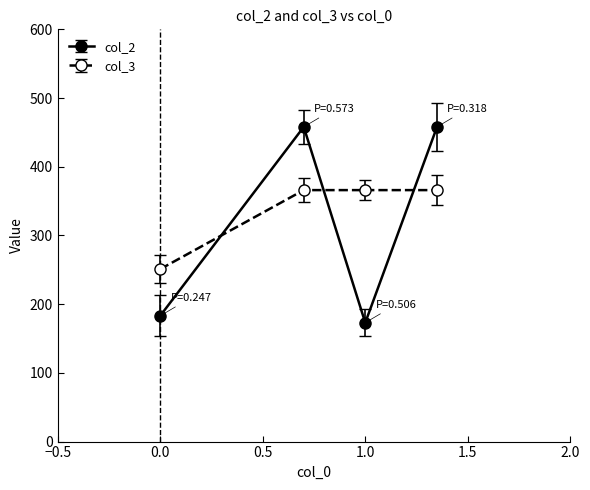

How many lines are shown in the chart?

2